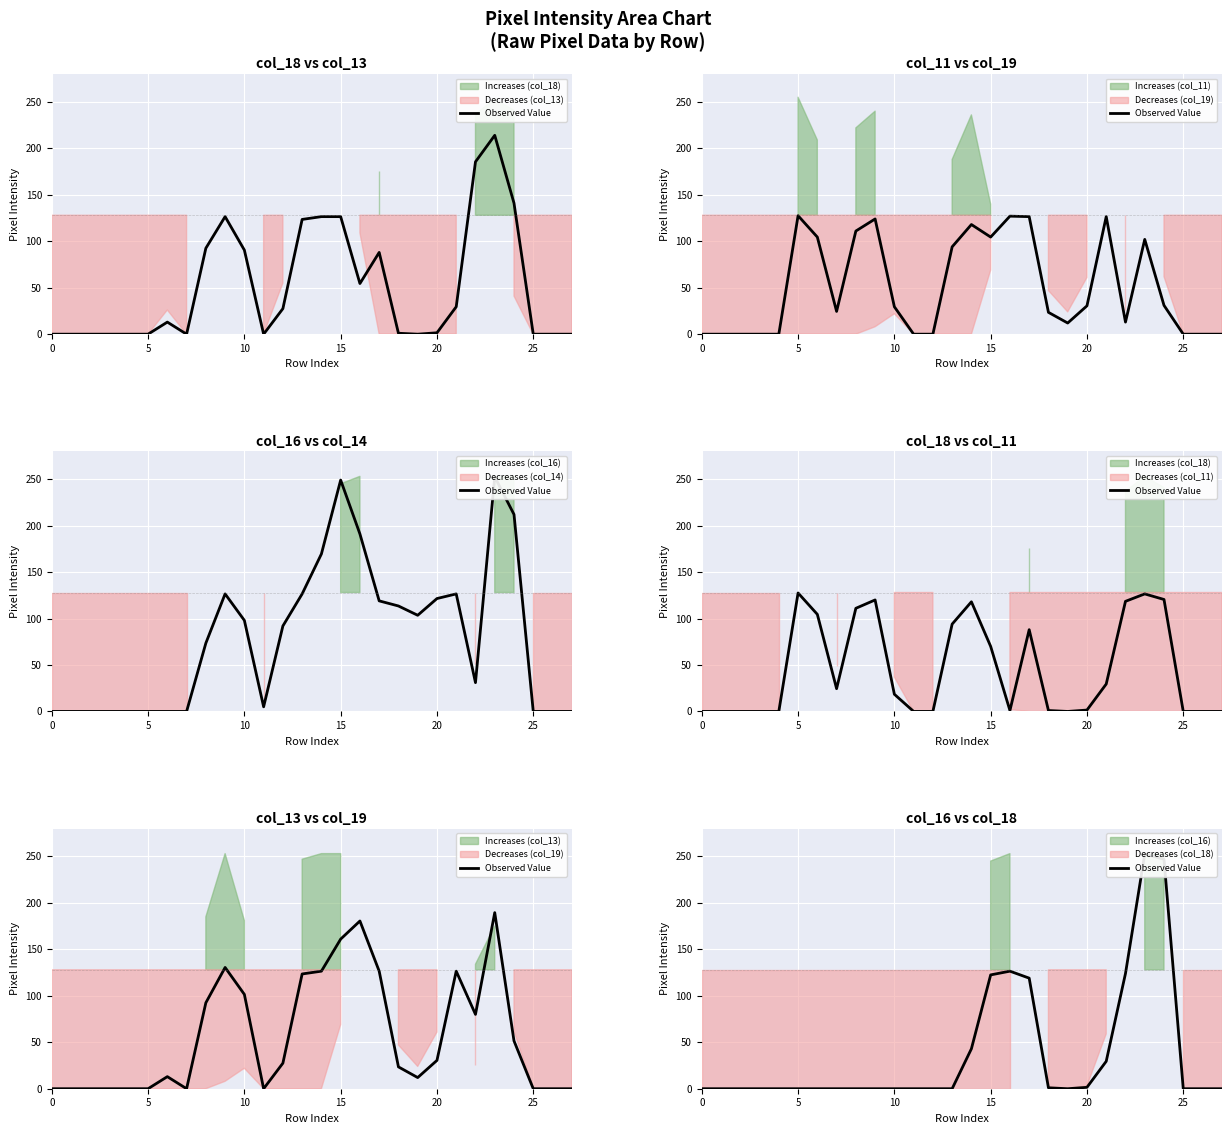

True or false: there are more than 0 points higher than both neighbors.

True